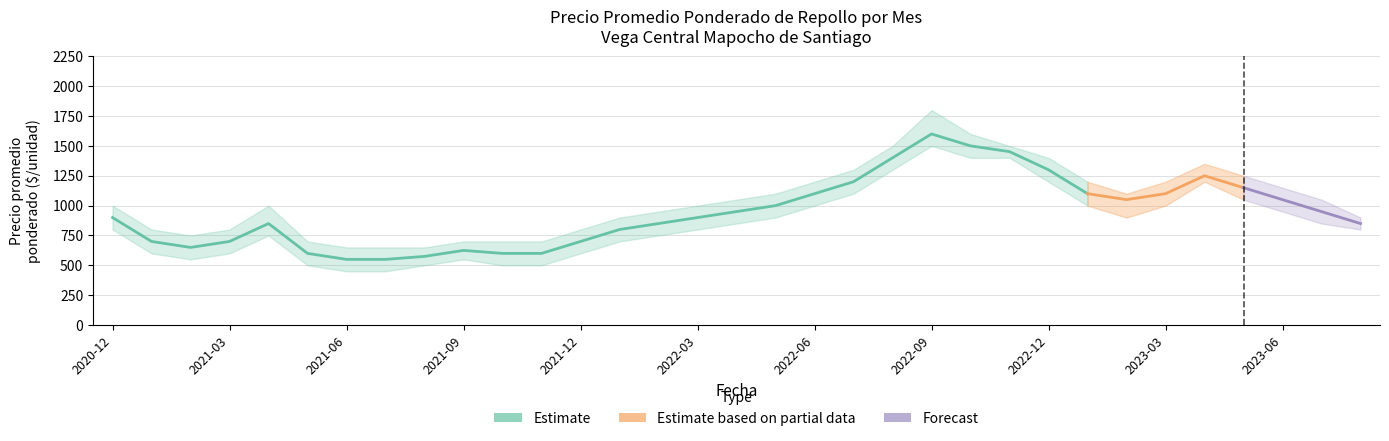

True or false: Precio promedio ponderado has more than 2 points higher than both neighbors.

True